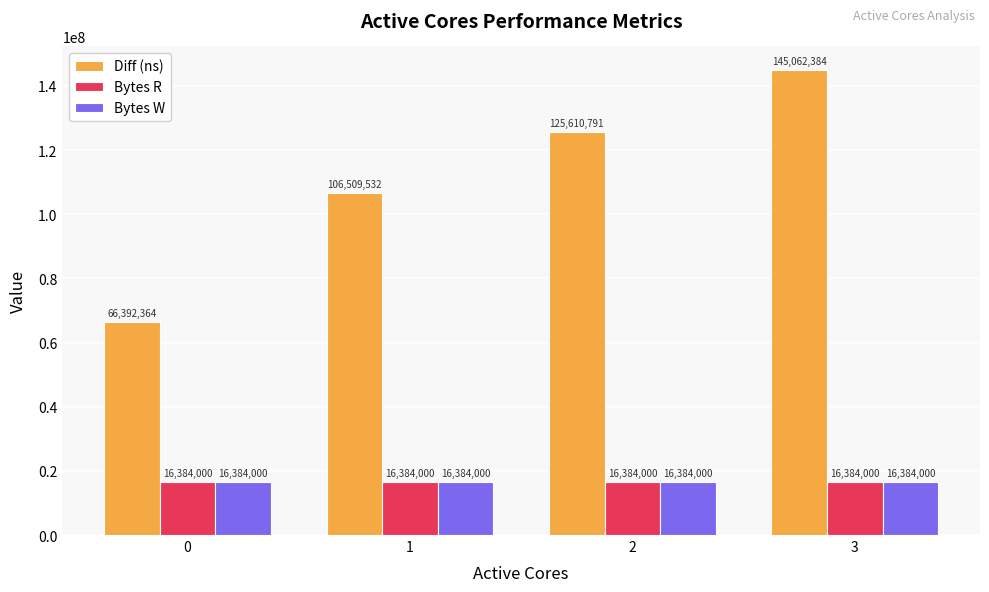

What is the value of the Bytes R bar at the 1st from the left?

16384000